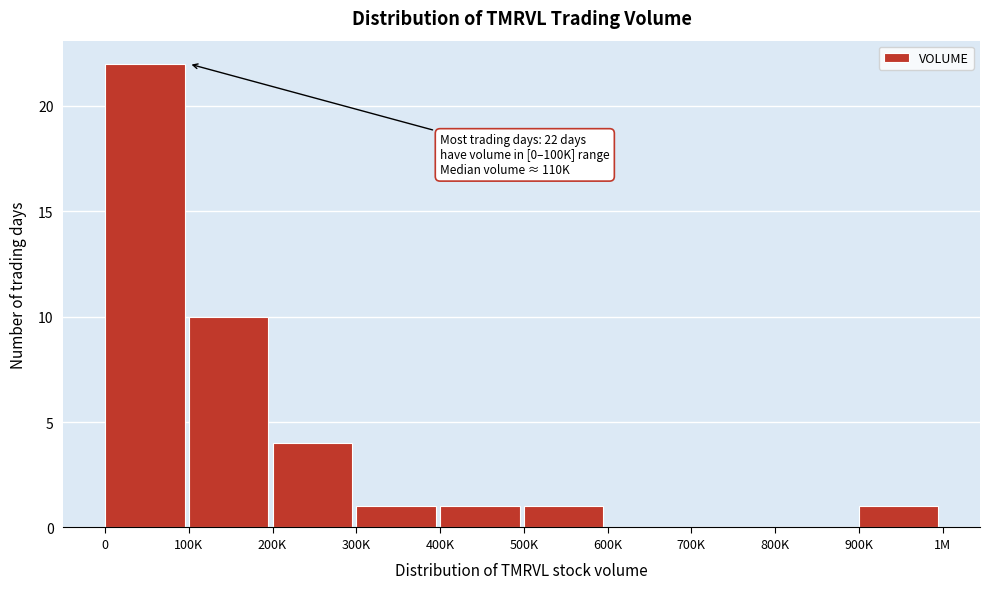

Reading right to left, extract all data points from this chart.

900K=1	800K=0	700K=0	600K=0	500K=1	400K=1	300K=1	200K=4	100K=10	0=22